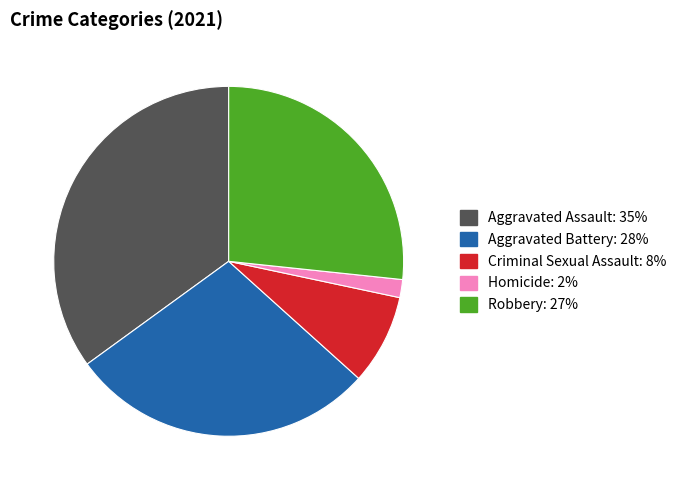

Is Aggravated Battery the majority of the pie?

No